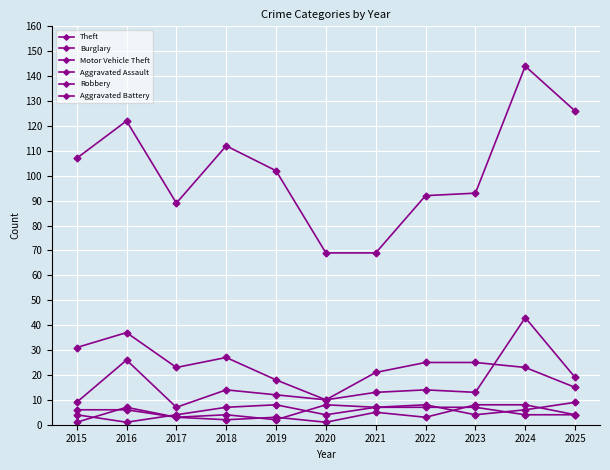

How many interior local peaks does the Aggravated Assault series have?

2